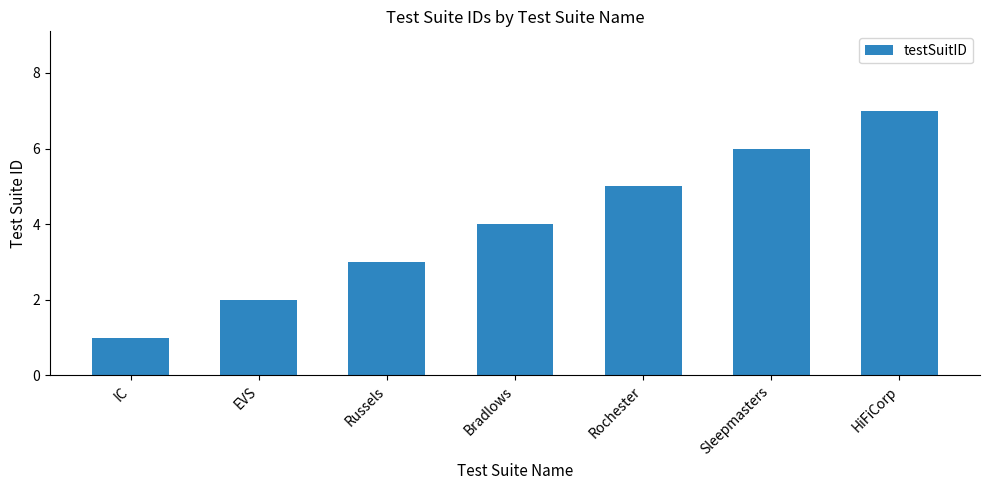

What is the difference between the second highest and minimum values?

5